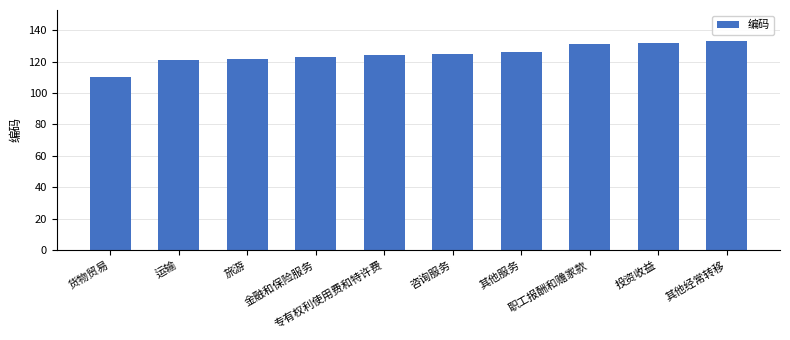

The value at 其他经常转移 is 133. True or false?

True